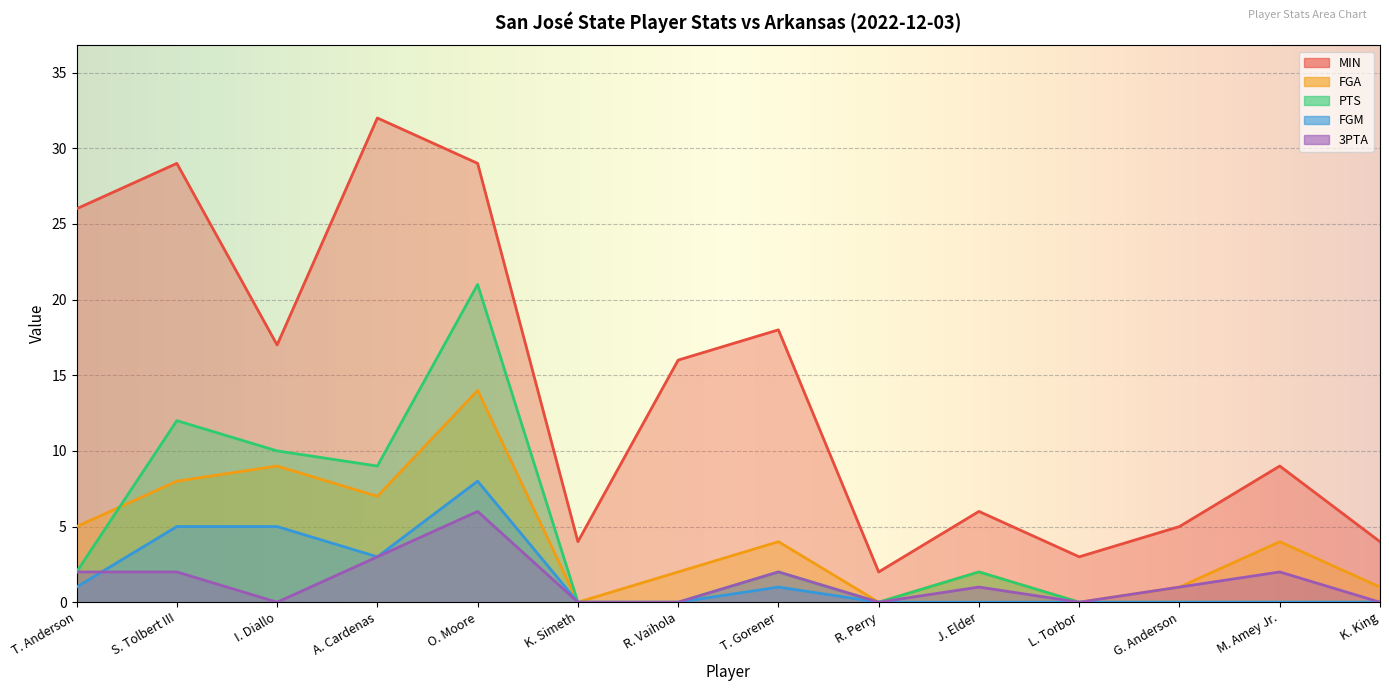

True or false: MIN has a value of 3 at L. Torbor.

True